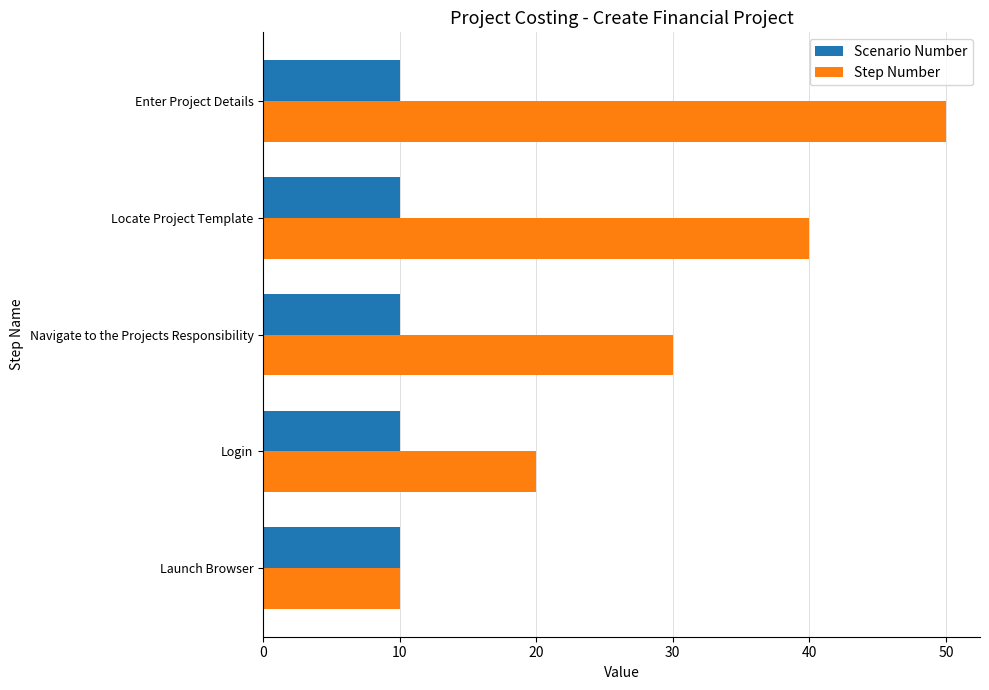

Read the Scenario Number value at Login.

10